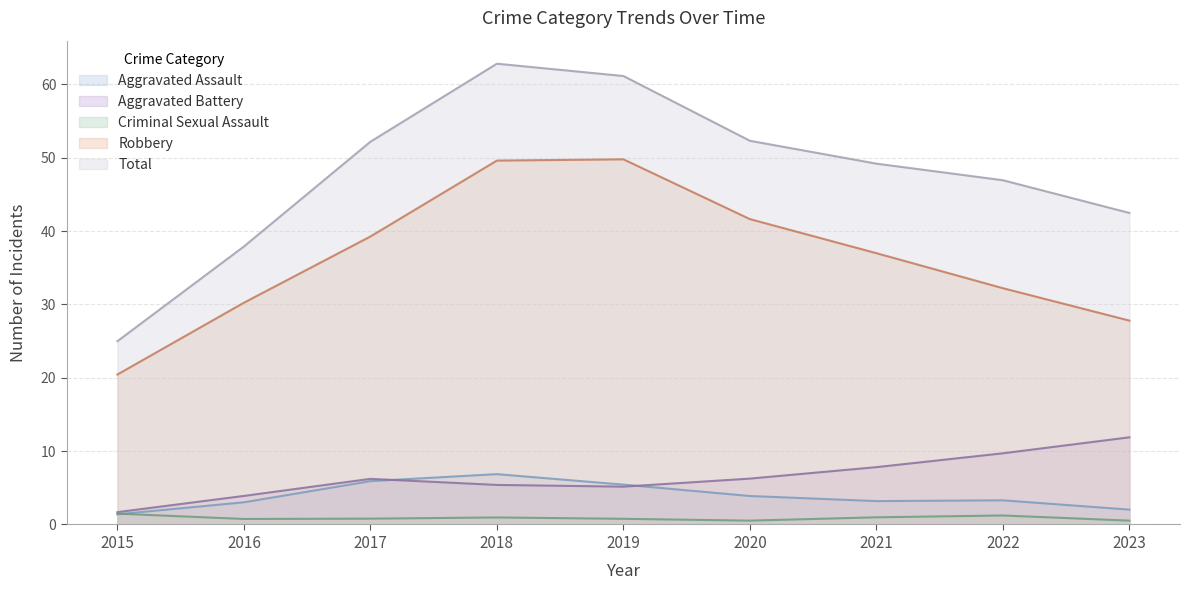

Which category has the lowest value in the Aggravated Battery series?

2015